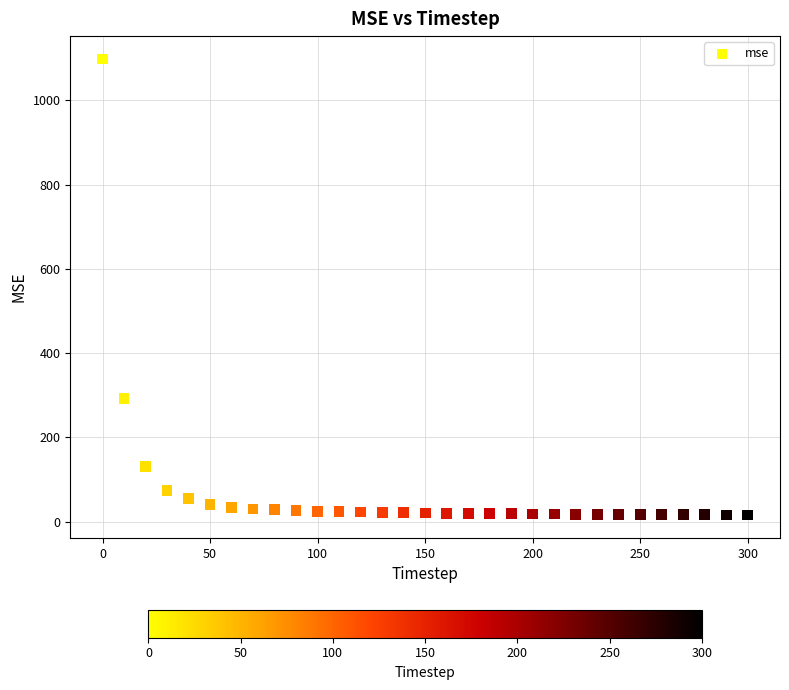

What Y value in the scatter plot is closest to 556?

292.2